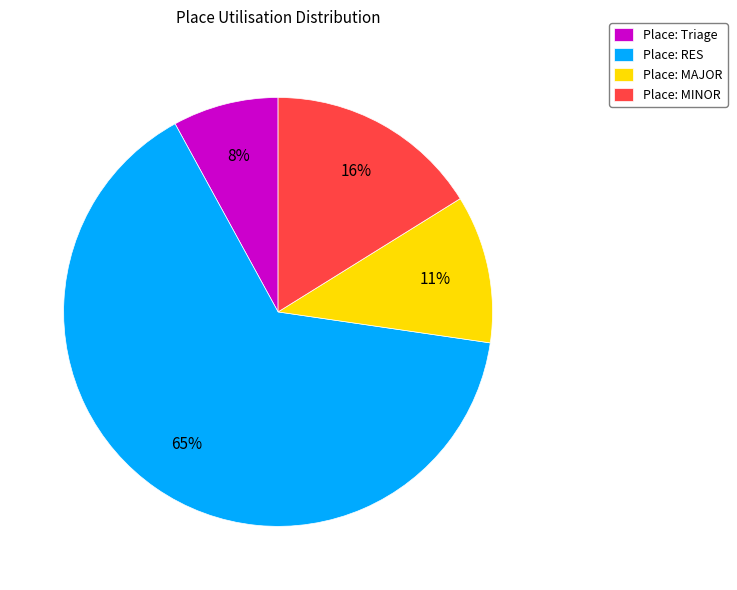

To the nearest percent, what percentage of the pie is Place: RES?

65%